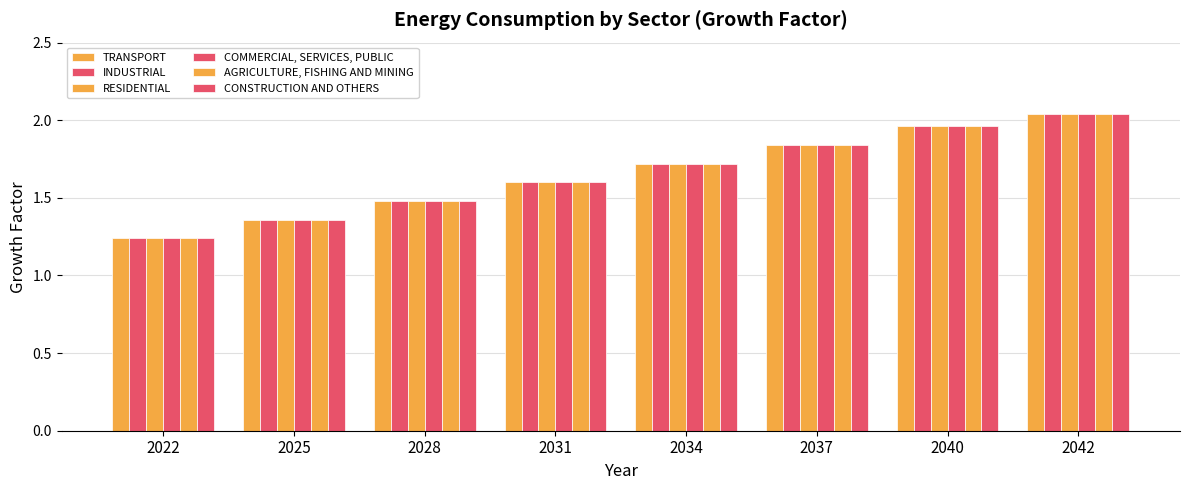

What is the value of the RESIDENTIAL bar at the 7th from the left?

2.0